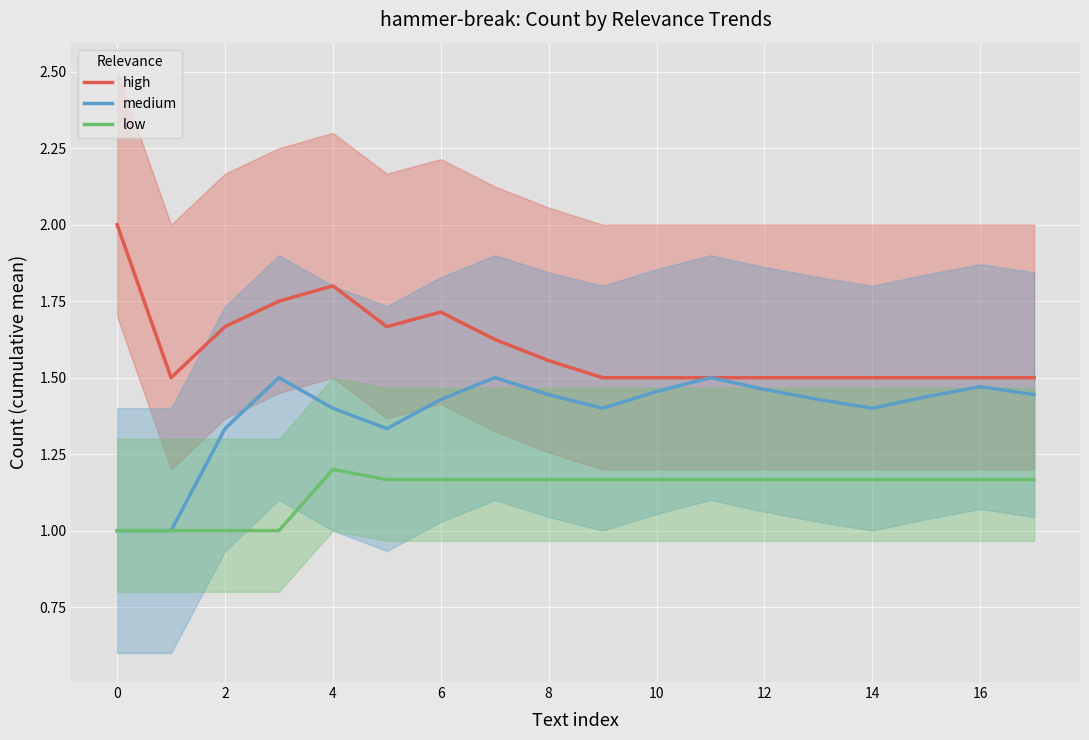

The low series shows 1.2 at 17. True or false?

True